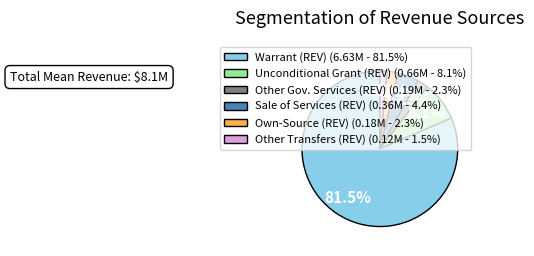

Is it true that Own-Source (REV) is 14% of the pie?

False